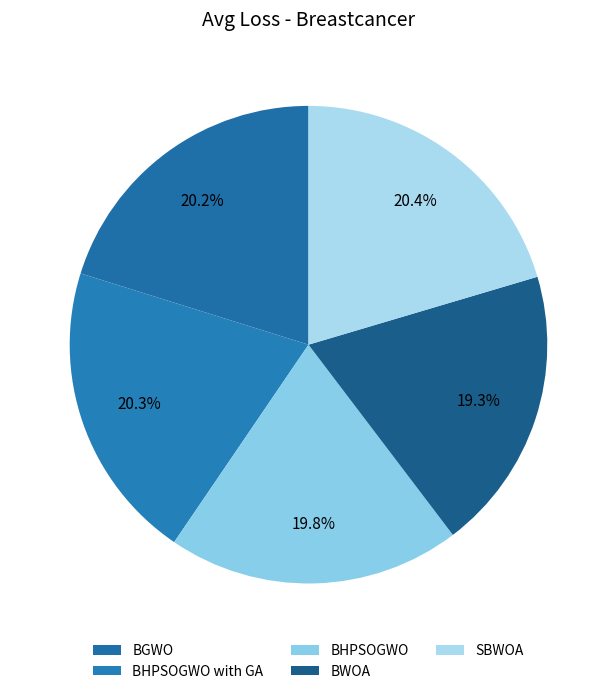

Count the number of slices in the pie.

5